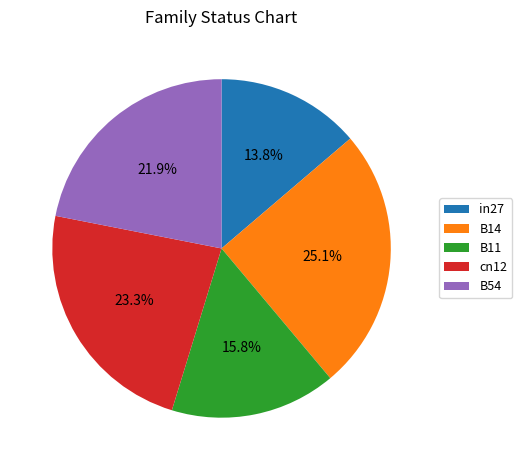

To the nearest percent, what is the average slice percentage?

20%